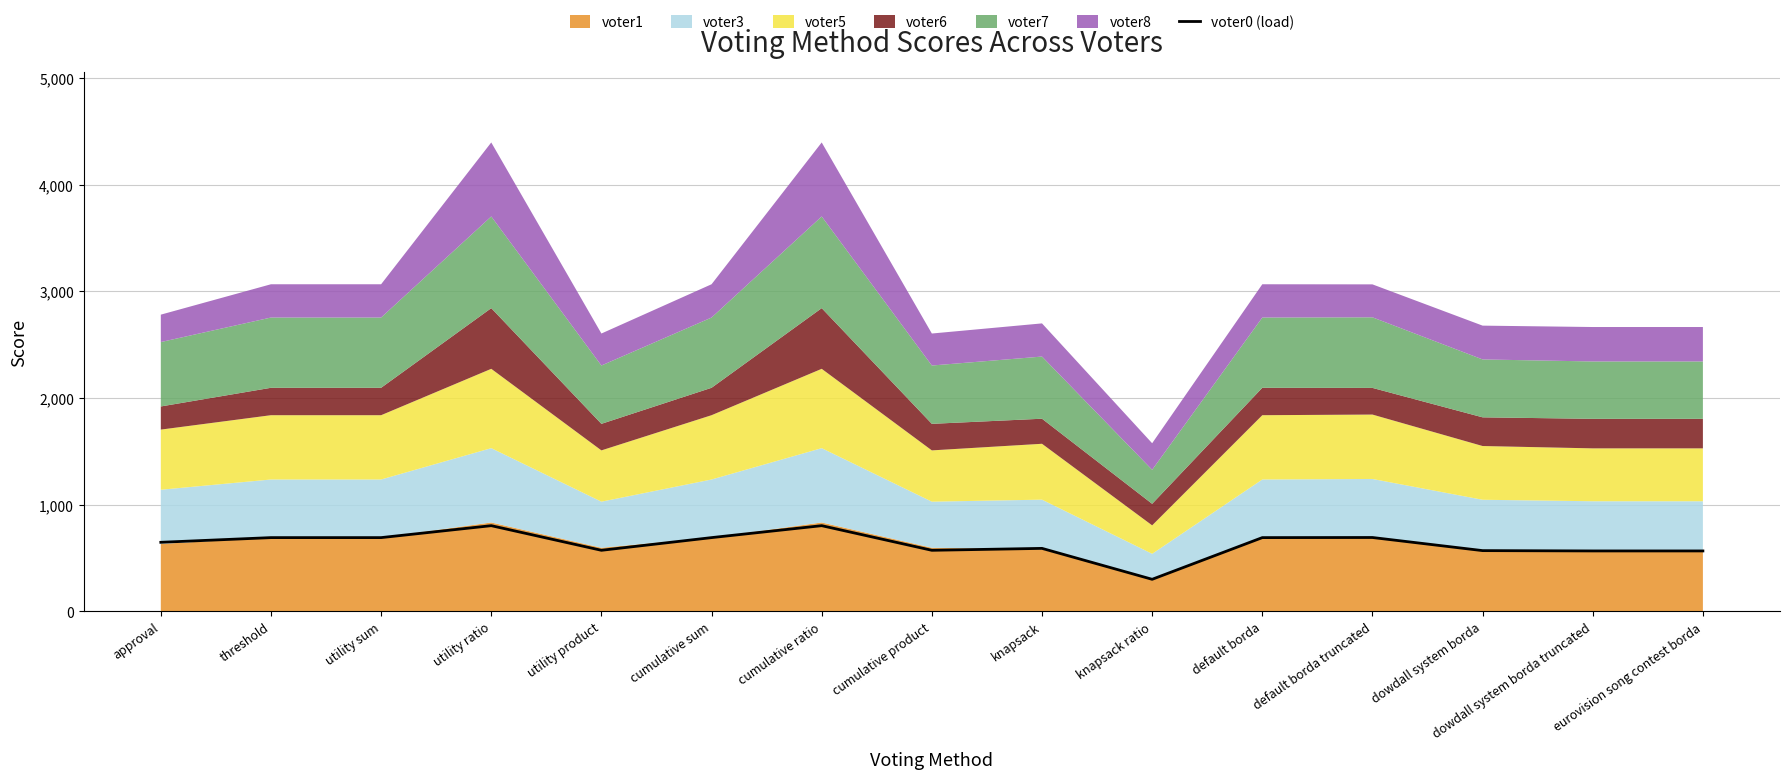

At which category does the chart reach its minimum across all series?

knapsack ratio